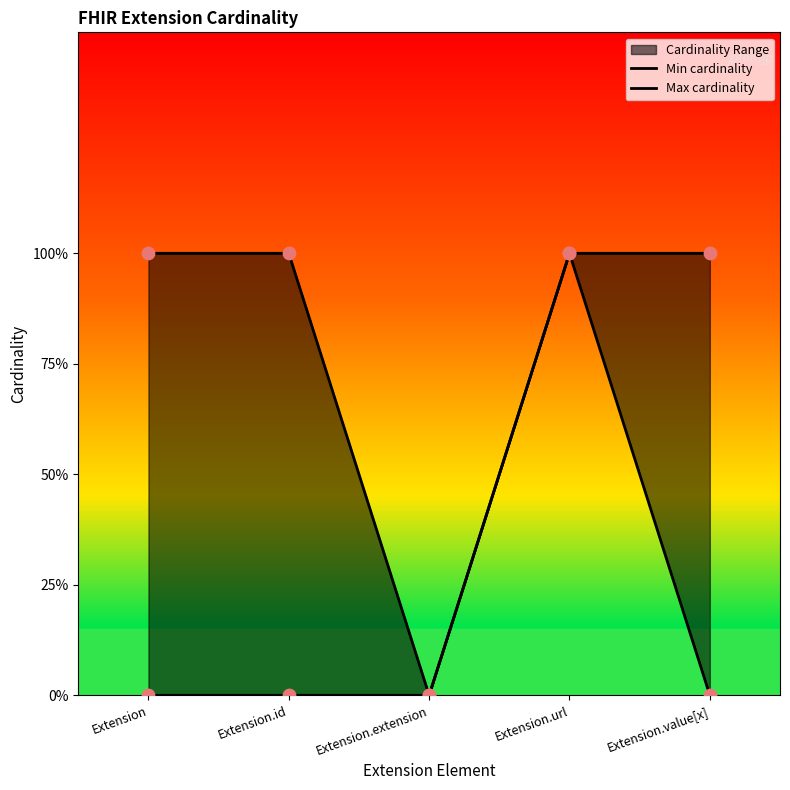

Which series reaches the minimum Y coordinate?

Min cardinality